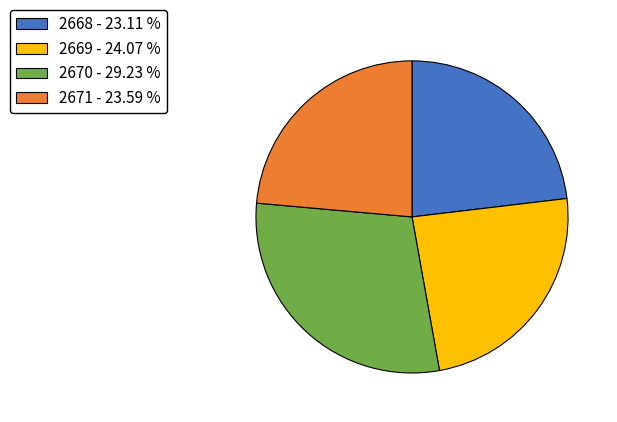

How many slices are in this pie chart?

4